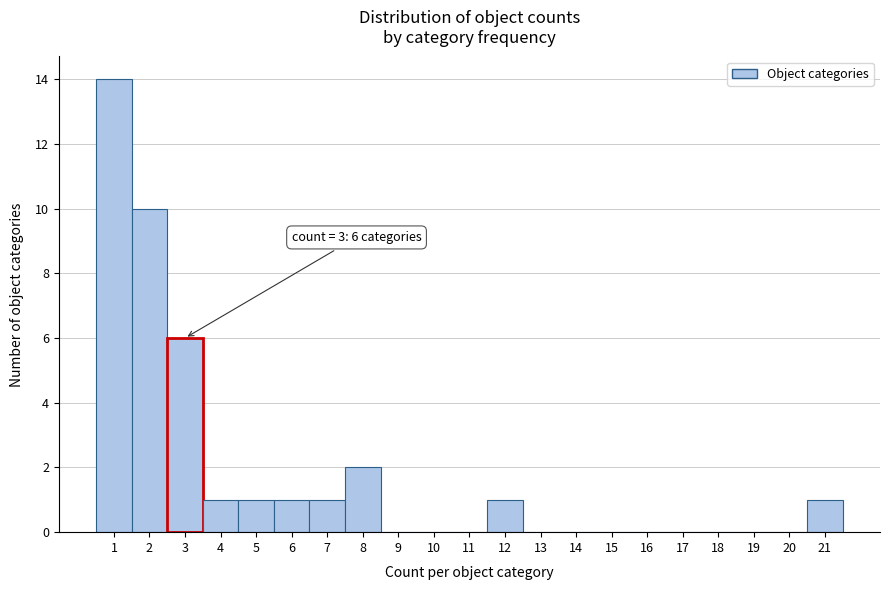

Over which range of the x-axis is the bar tallest?

0.5 to 1.5